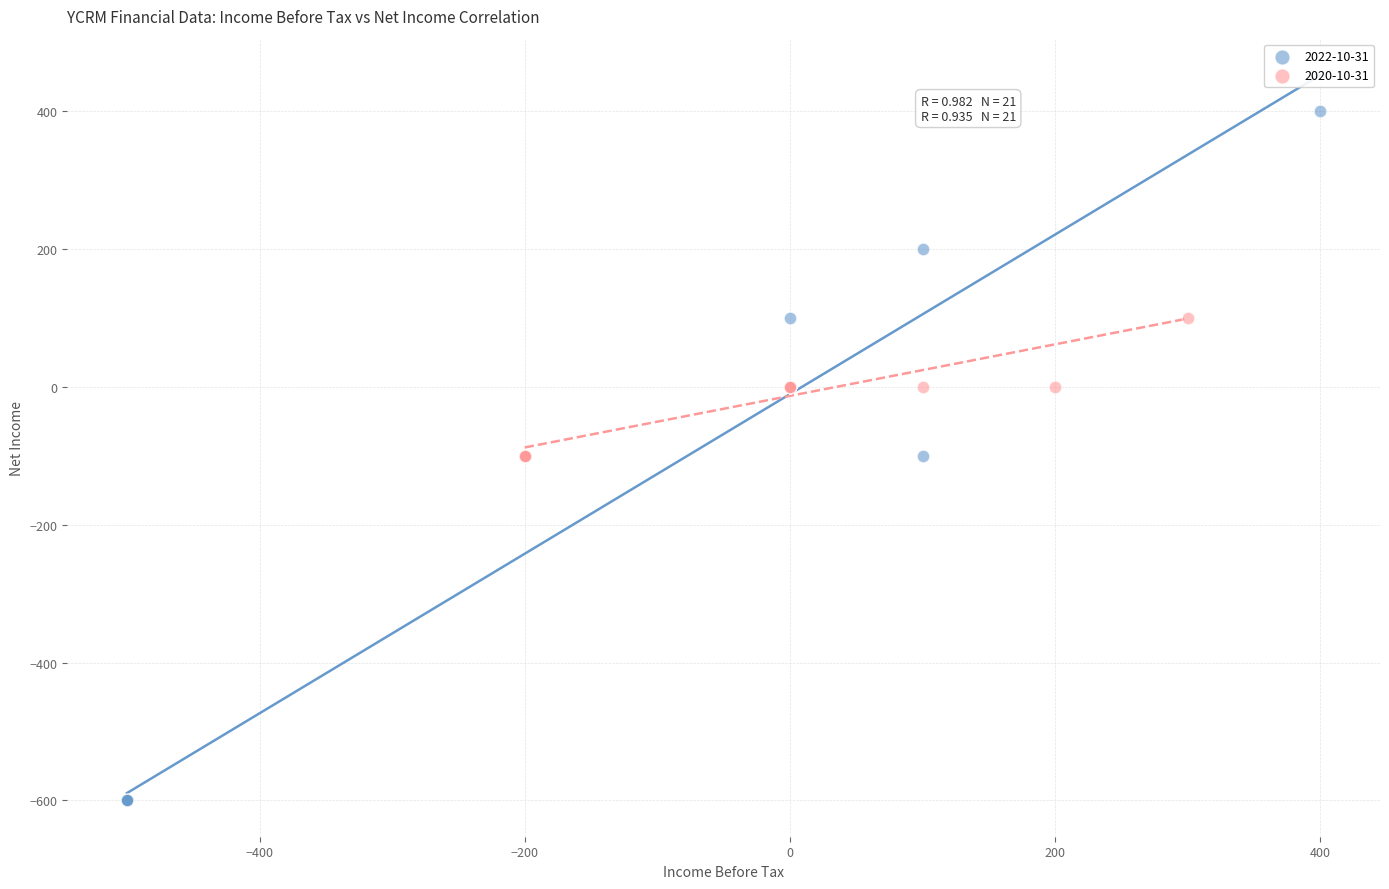

Which series contains the lowest Y value?

2022-10-31